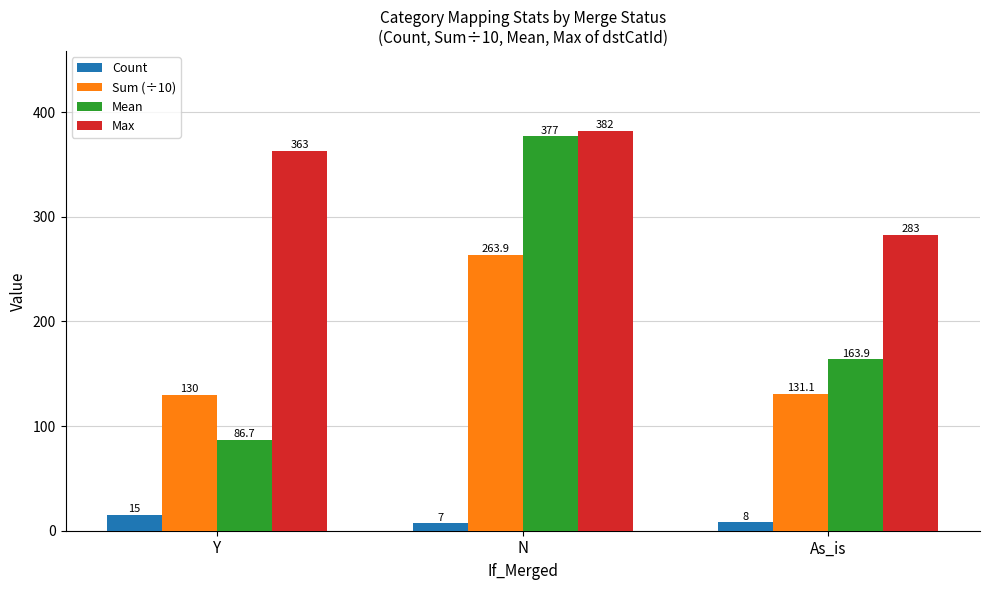

Are the bars grouped side by side (vs. stacked)?

Yes